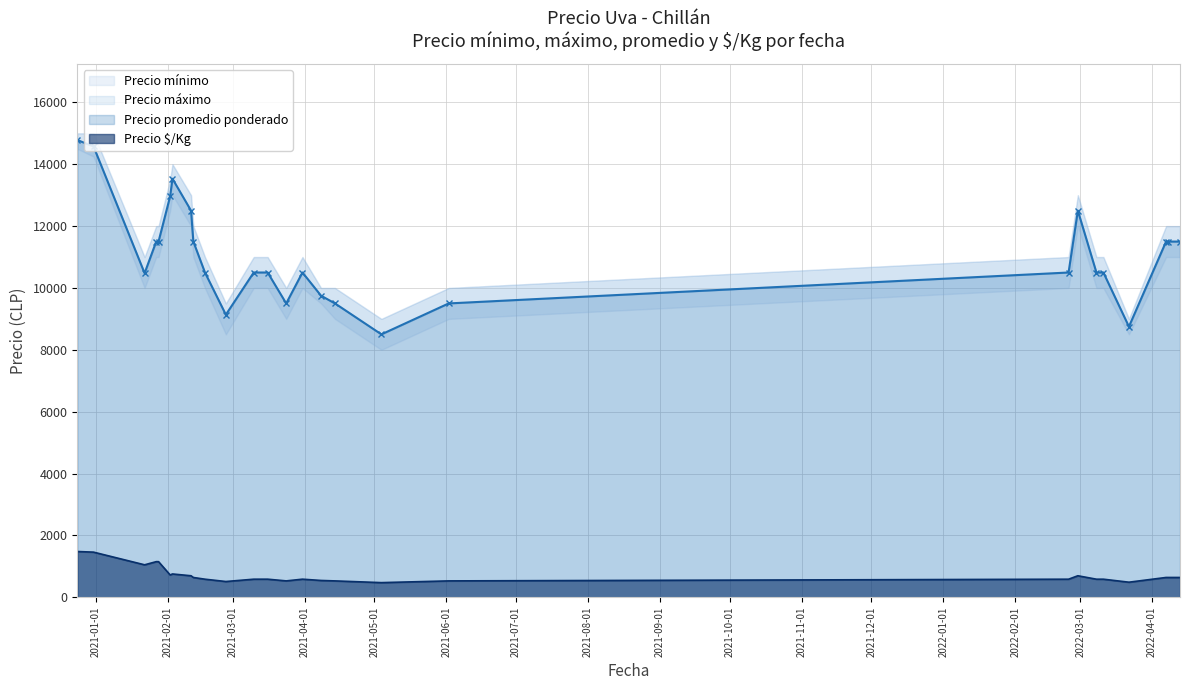

How many series are shown in this chart?

4